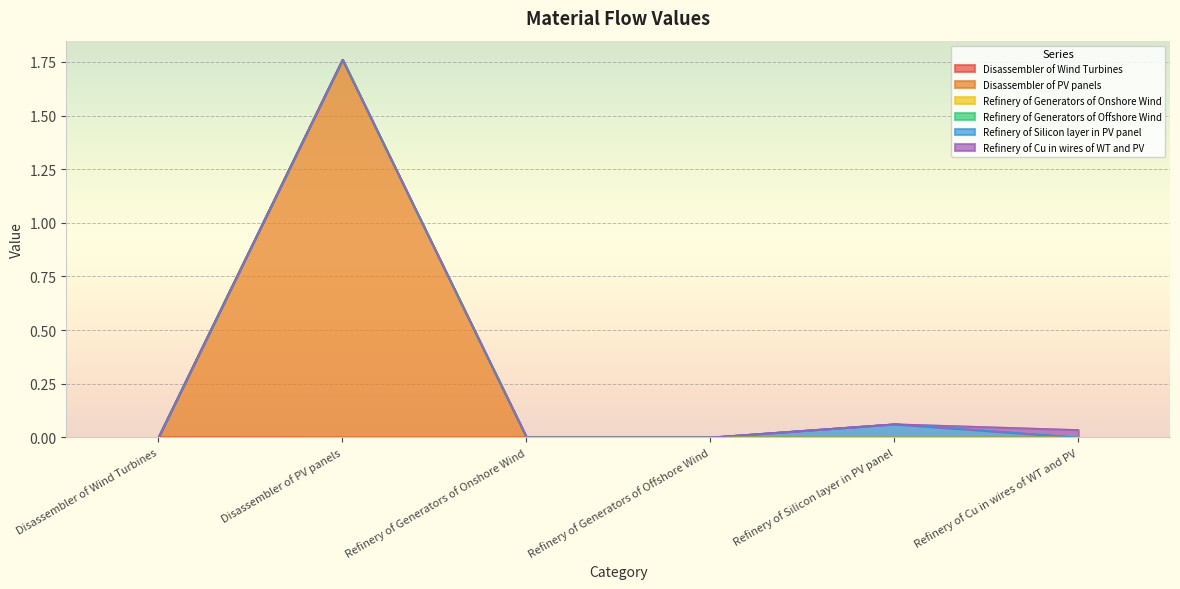

At which category is the sum across all series the highest?

Disassembler of PV panels